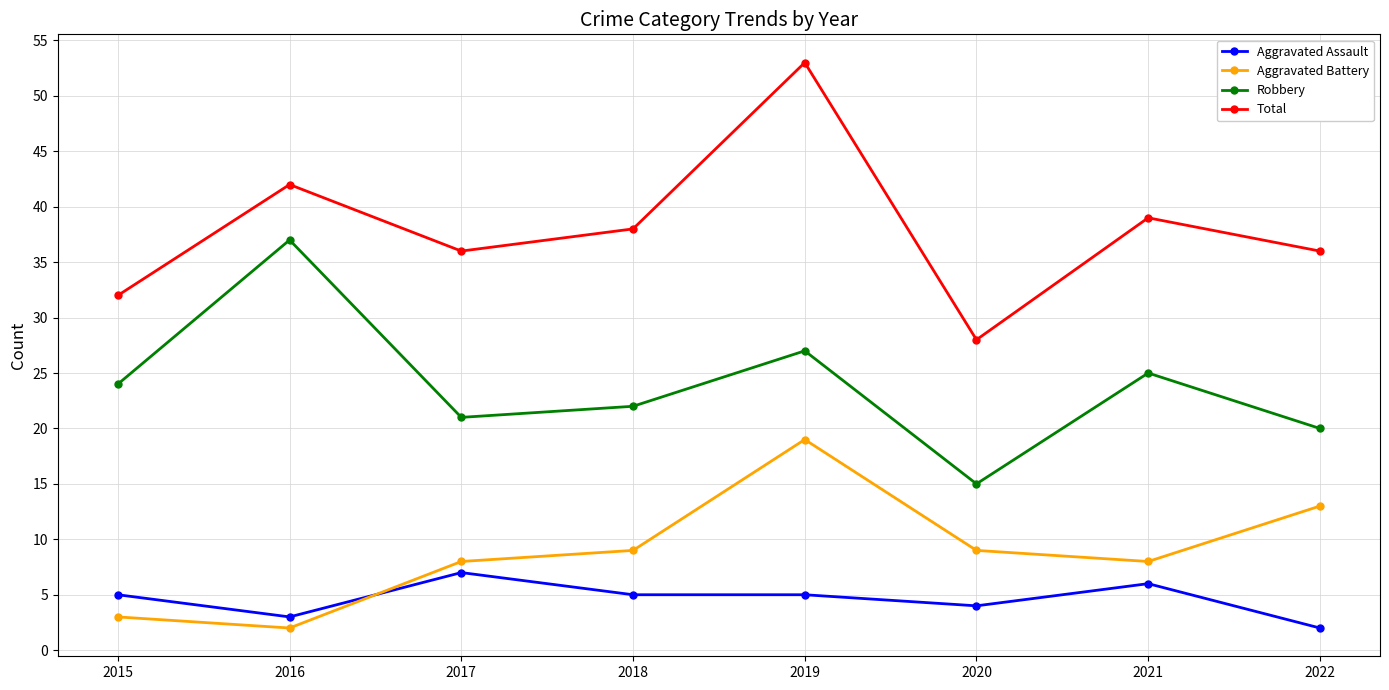

True or false: Aggravated Battery and Total intersect in this chart.

False